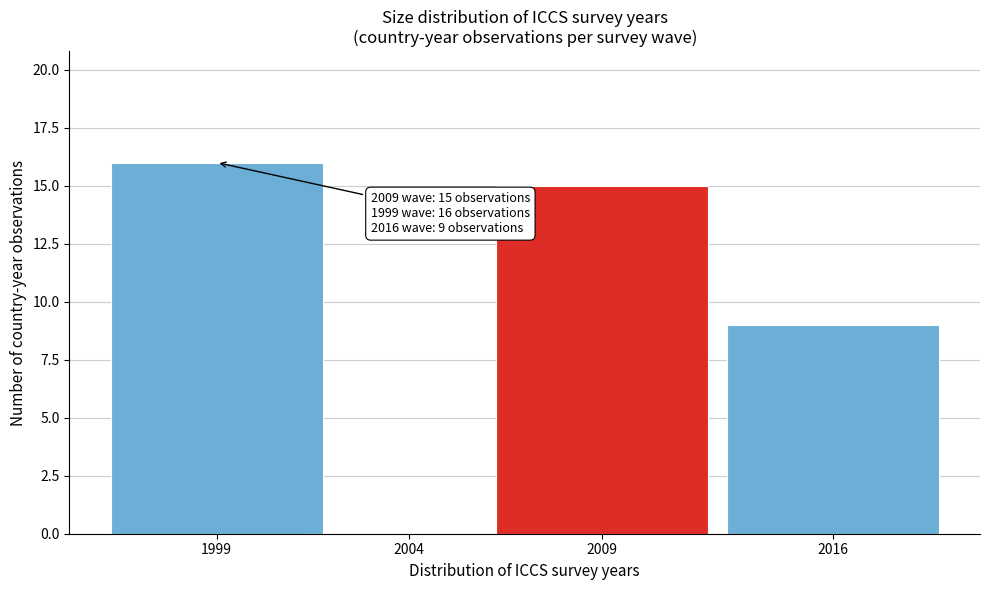

Reading left to right, extract all data points from this chart.

1999=16	2004=0	2009=15	2016=9